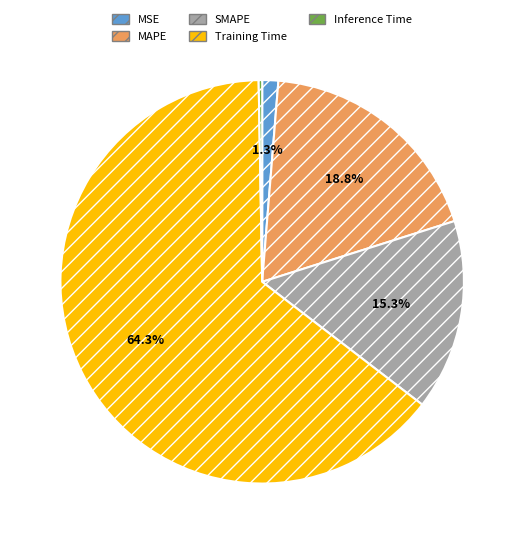

To the nearest percent, what percentage of the pie is MAPE?

19%